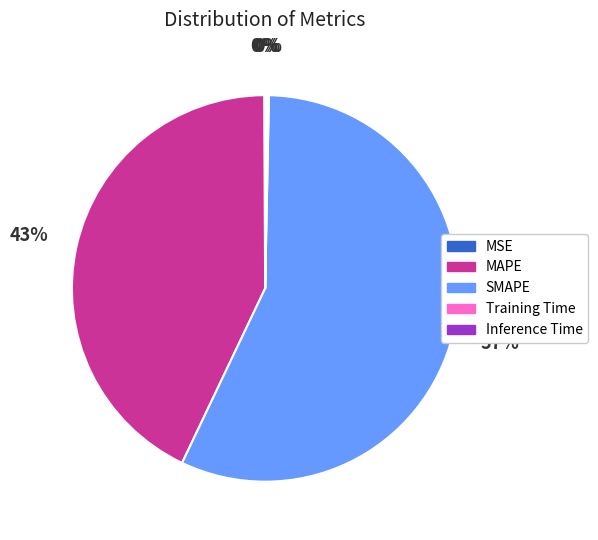

Combined, do MAPE and SMAPE account for over 50%?

Yes